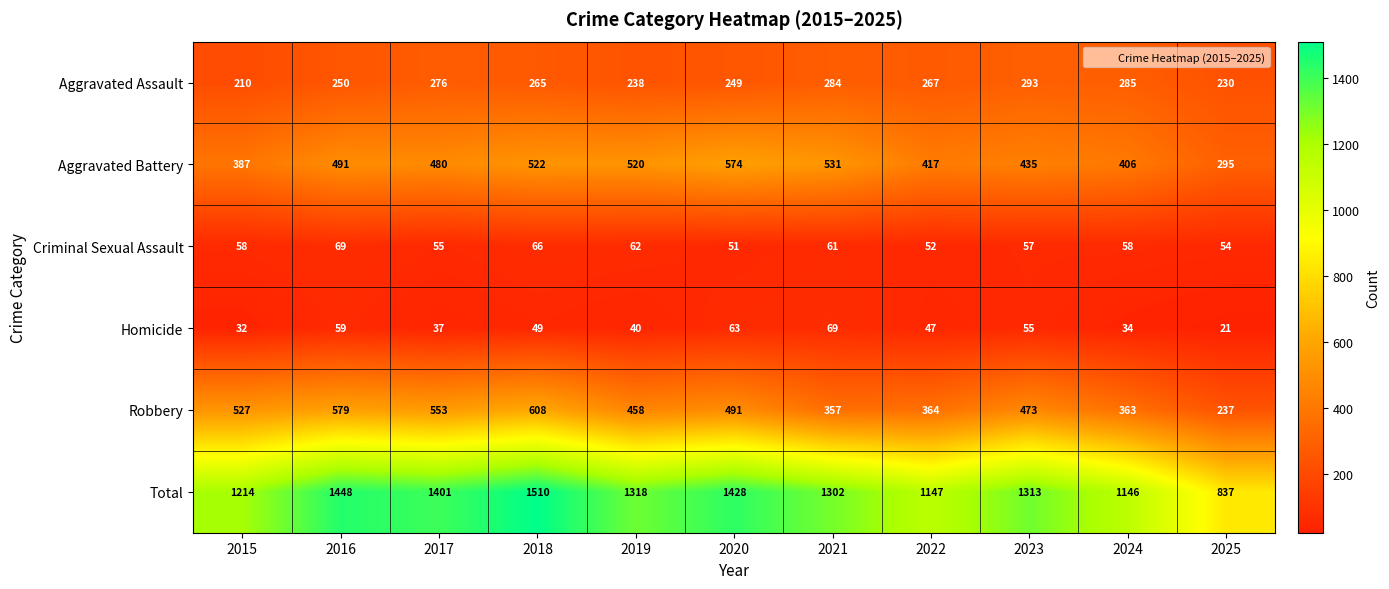

The value of Criminal Sexual Assault at 2016 is 69. True or false?

True